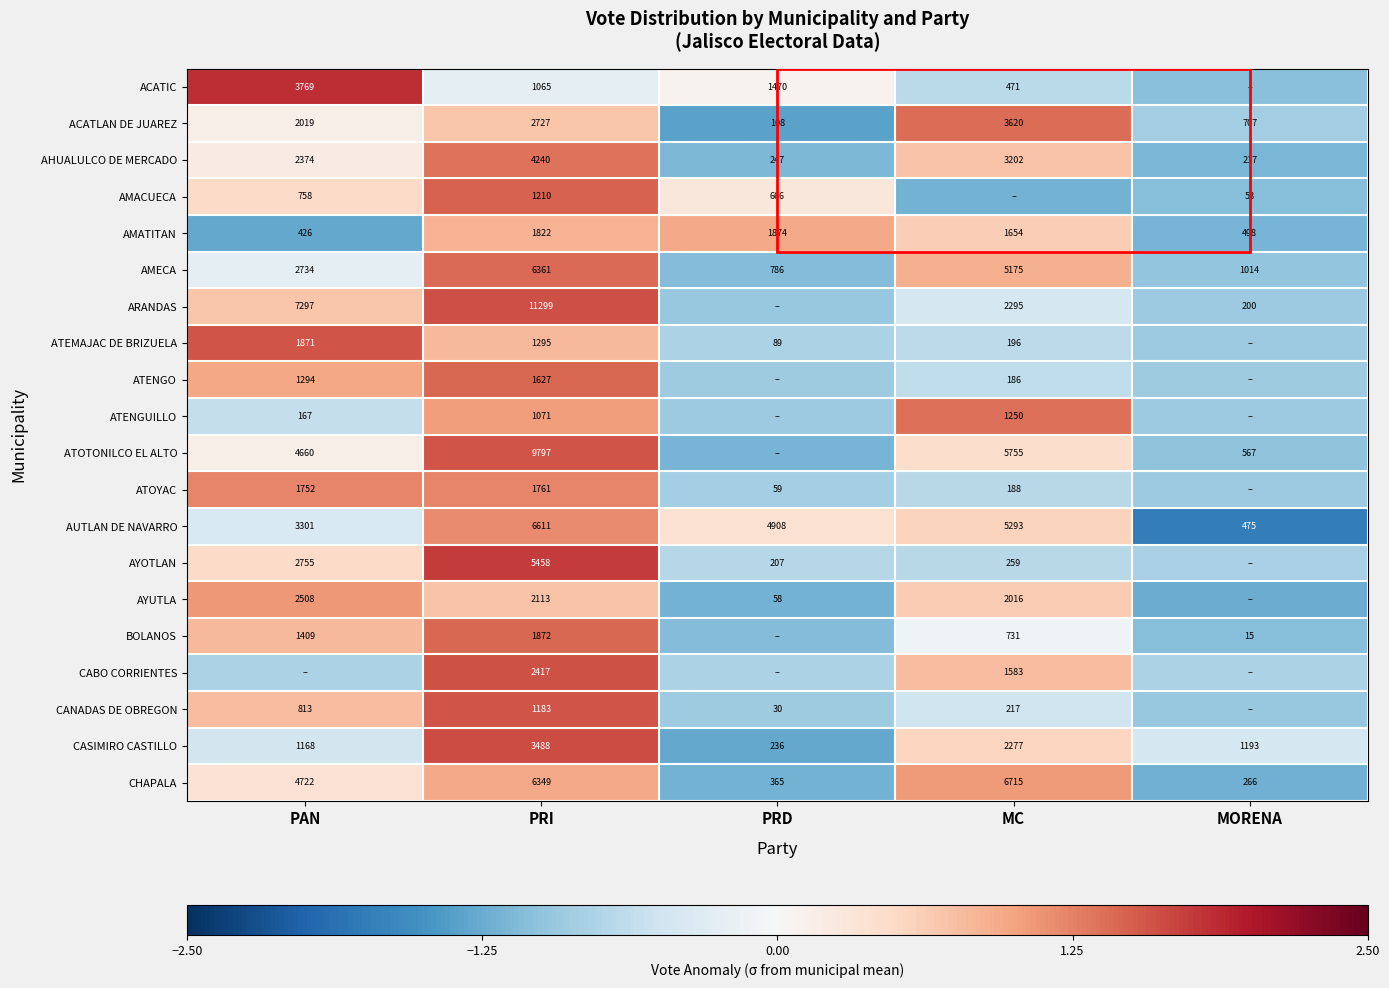

Rank the series at PRI from lowest to highest value.

ACATIC, ATENGUILLO, CANADAS DE OBREGON, AMACUECA, ATEMAJAC DE BRIZUELA, ATENGO, ATOYAC, AMATITAN, BOLANOS, AYUTLA, CABO CORRIENTES, ACATLAN DE JUAREZ, CASIMIRO CASTILLO, AHUALULCO DE MERCADO, AYOTLAN, CHAPALA, AMECA, AUTLAN DE NAVARRO, ATOTONILCO EL ALTO, ARANDAS